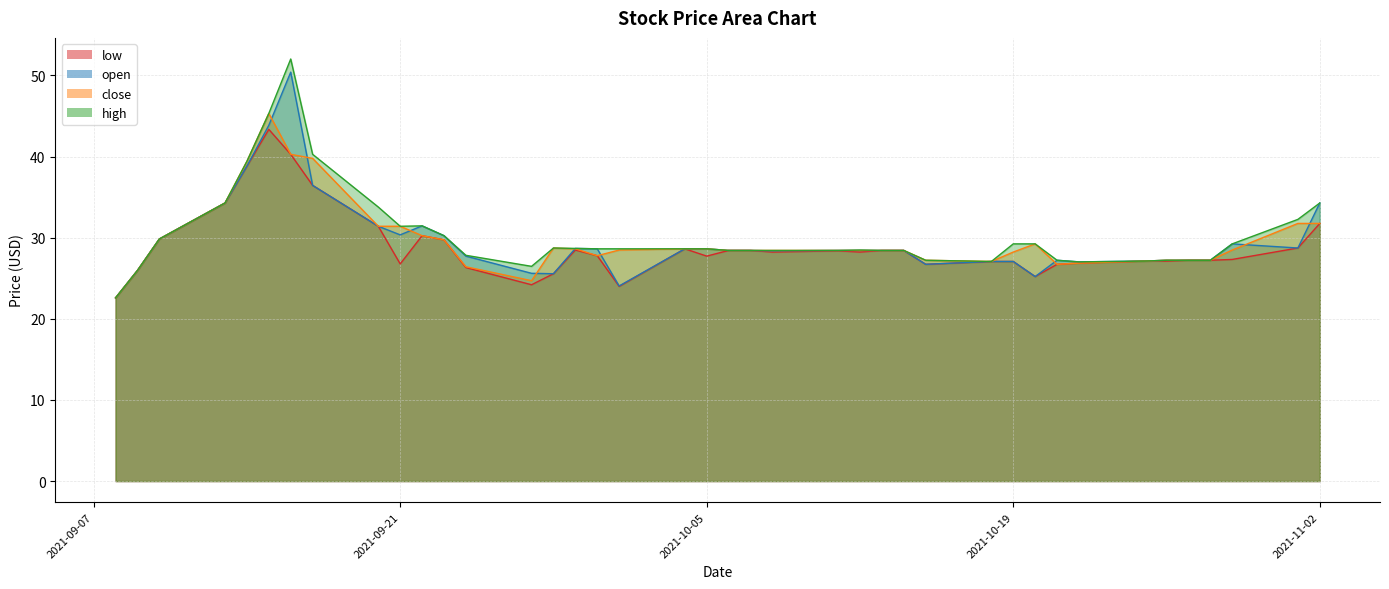

Between 2021-10-07 and 2021-10-15, which series saw the biggest shift?

open